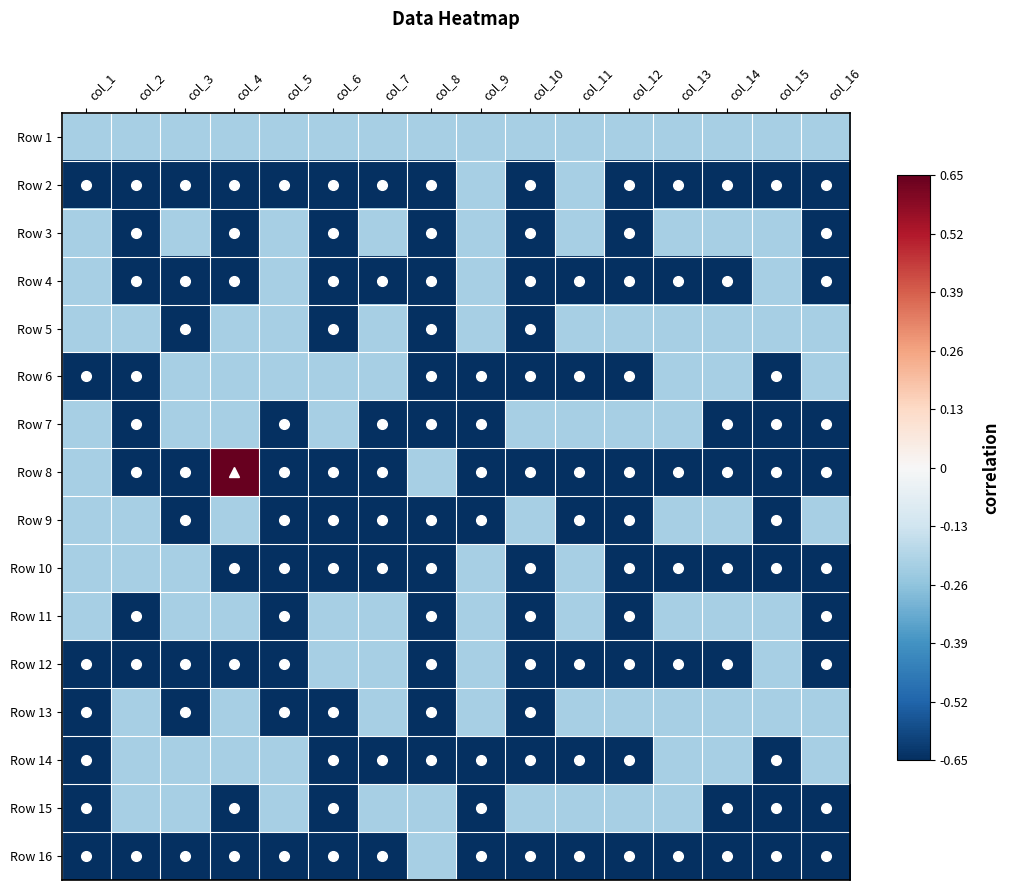

Between col_9 and col_13, which is larger?

col_9